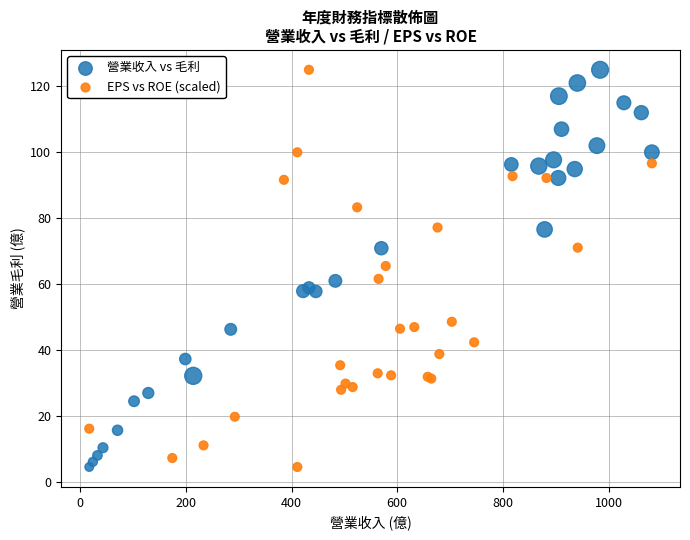

What are all the series names shown in the legend?

營業收入 vs 毛利, EPS vs ROE (scaled)